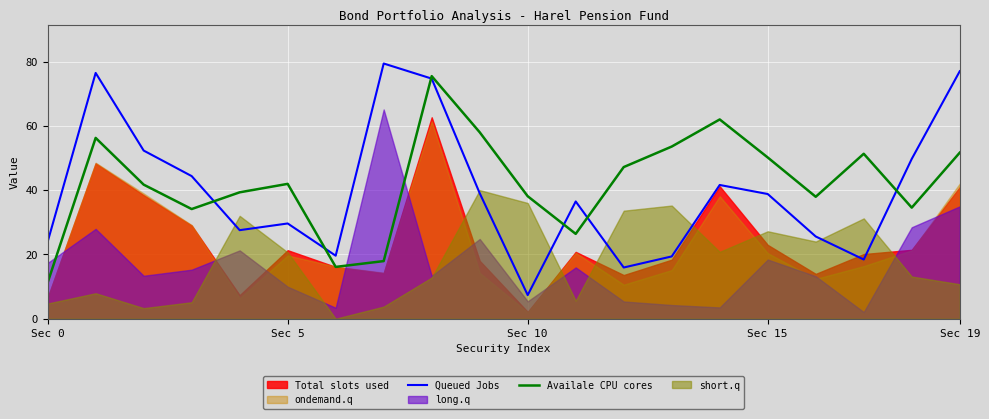

Which category has the lowest value in the Availale CPU cores series?

Sec 0